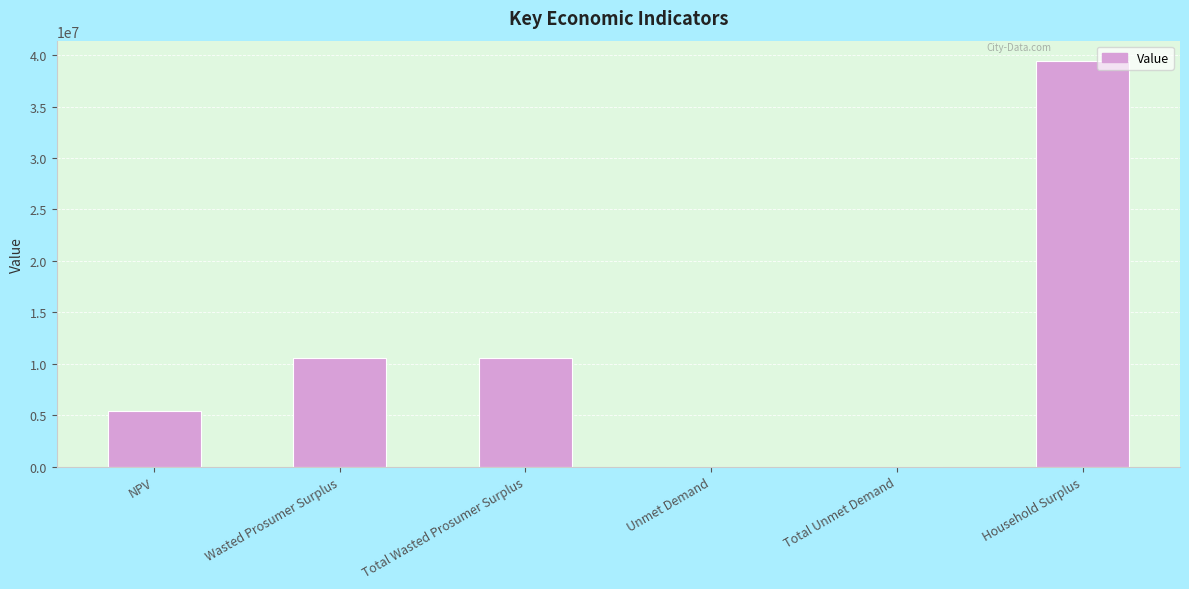

What is the ratio of the value at Total Wasted Prosumer Surplus to the value at Household Surplus?

0.3